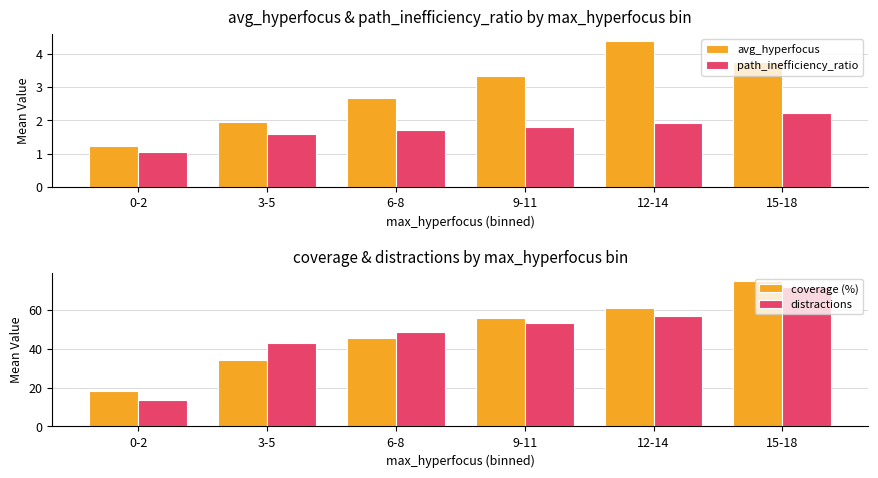

Does the chart contain any negative values?

No